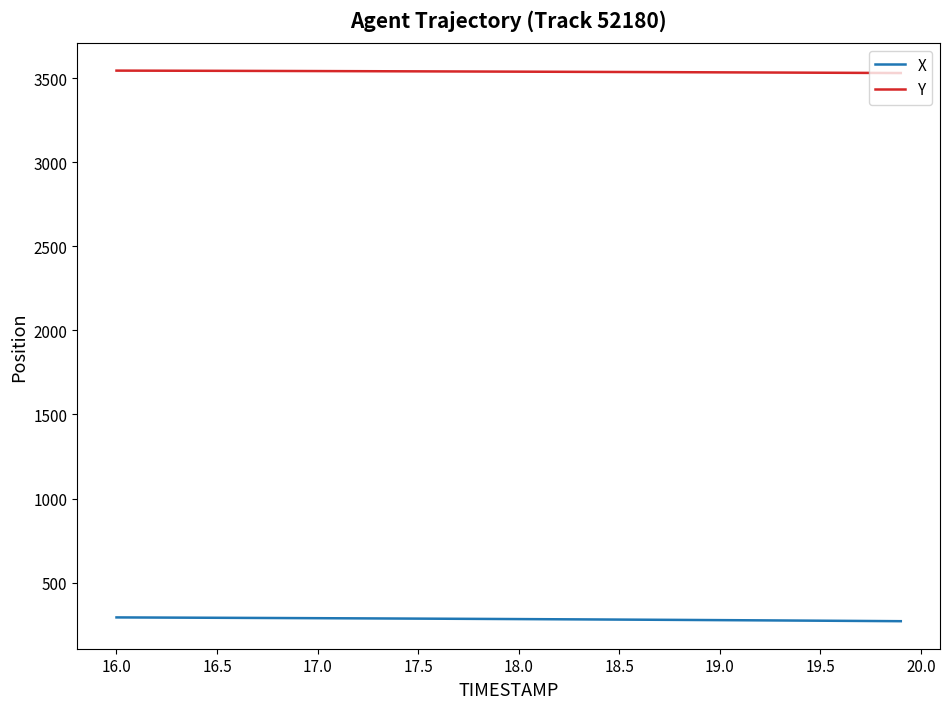

How many lines are shown in the chart?

2